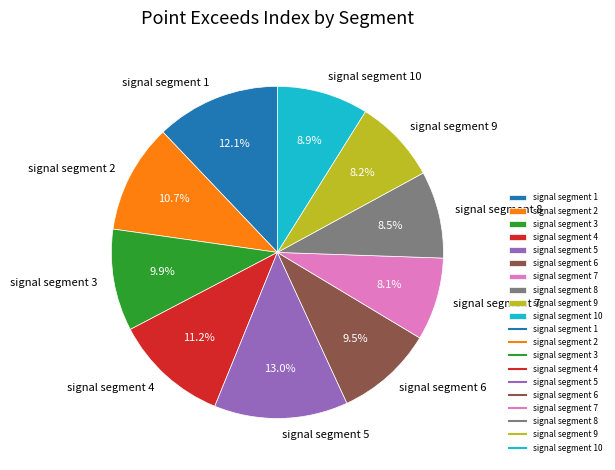

Which category has the biggest portion of the pie?

signal segment 5